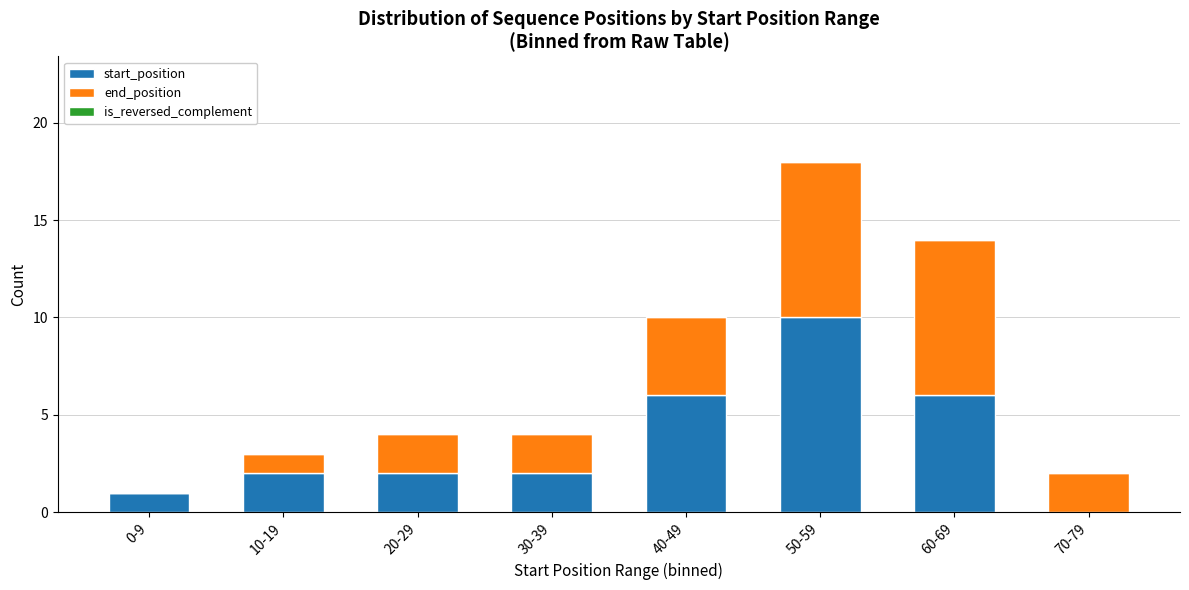

True or false: start_position has a value of 2 at 30-39.

True